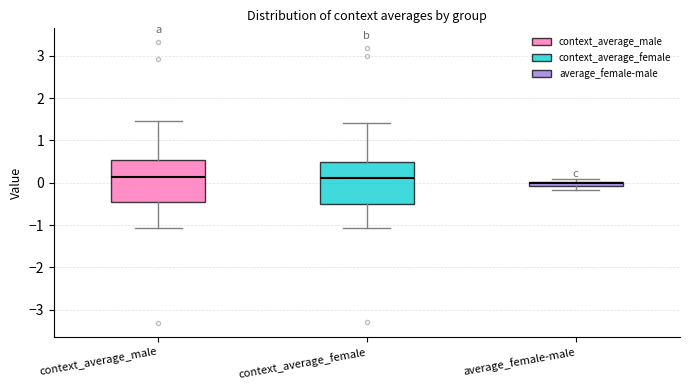

Which box has the lowest median line?

average_female-male